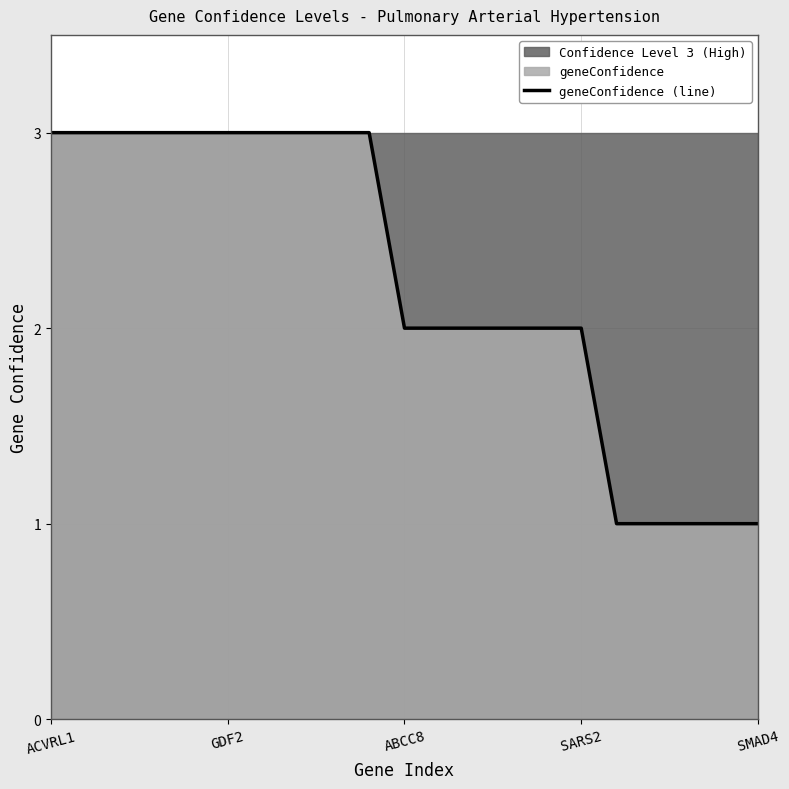

Which has a higher value, 16 or ABCC8?

ABCC8